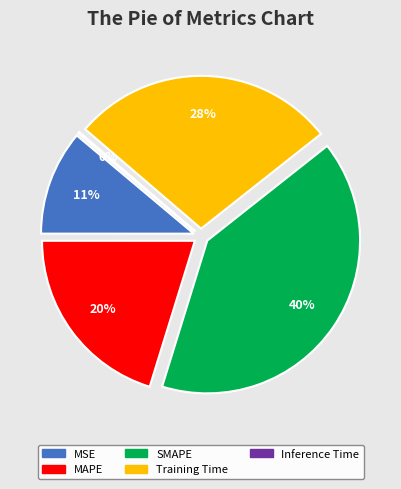

What is the largest slice in the pie chart?

SMAPE